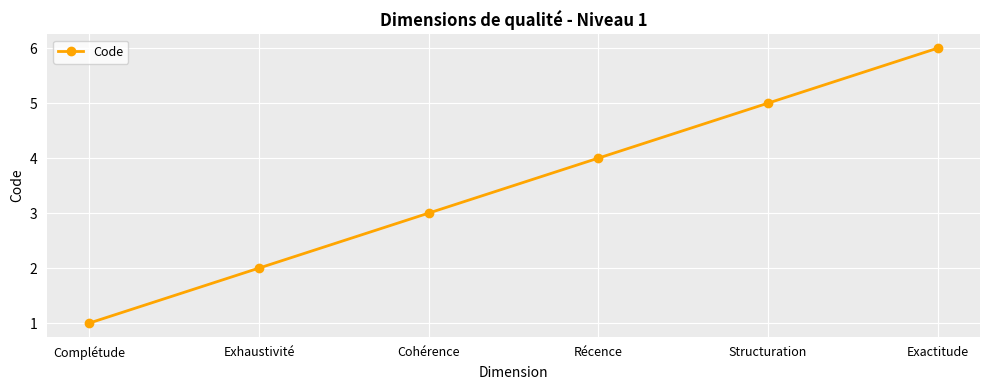

What is the approximate value at Exactitude?

6